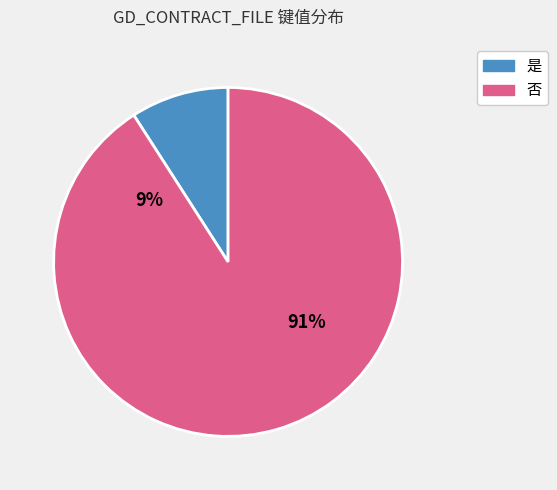

What percentage is the 是 slice, to the nearest percent?

9%